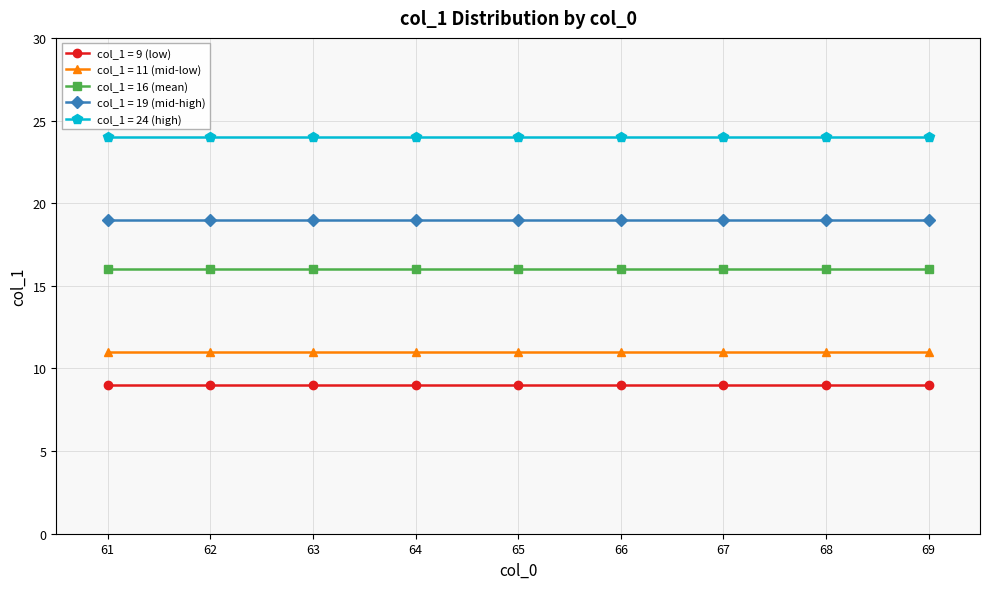

The value of col_1 = 11 (mid-low) at 66 is 11. True or false?

True